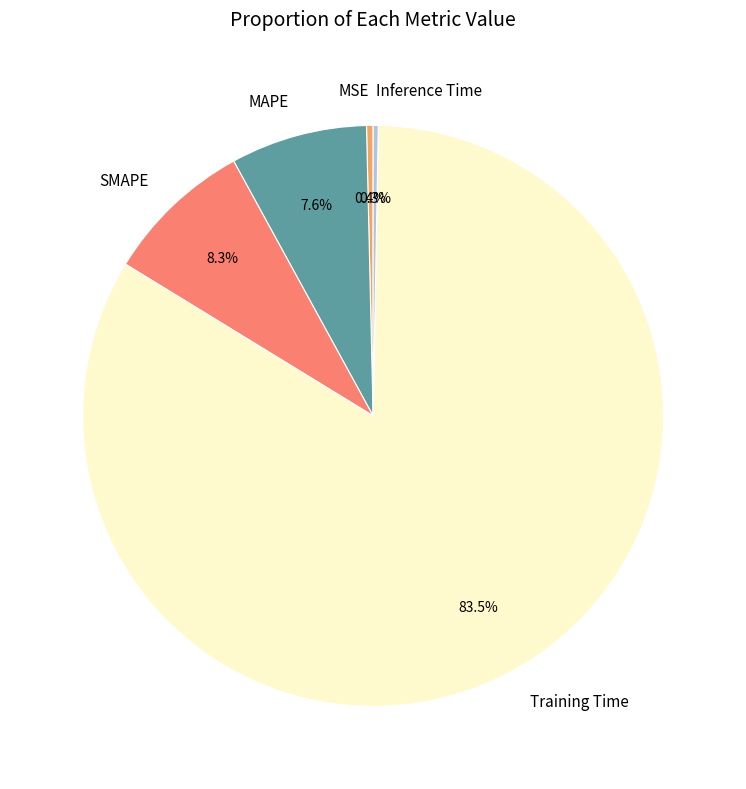

Is the sum of Inference Time and MSE greater than half?

No